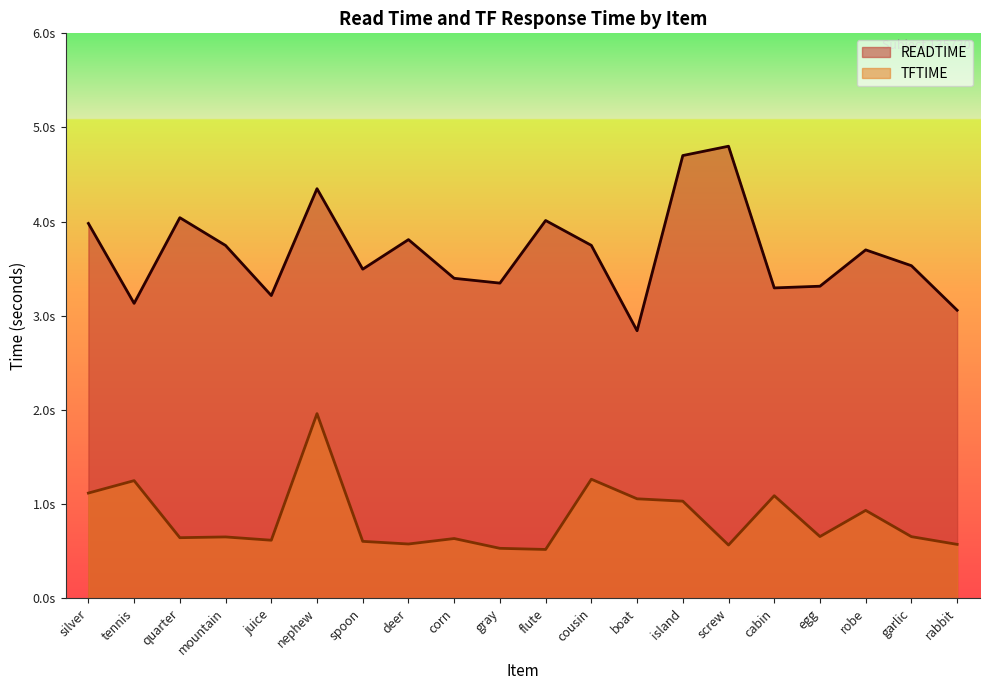

Where is the first local minimum for READTIME?

tennis